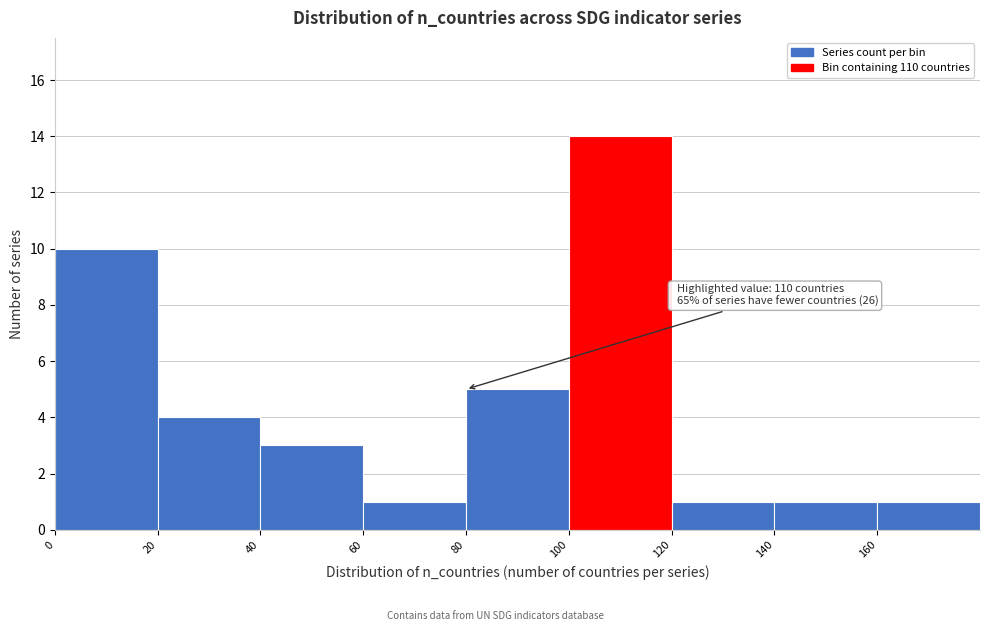

Which range on the x-axis has the tallest bar?

100 to 120